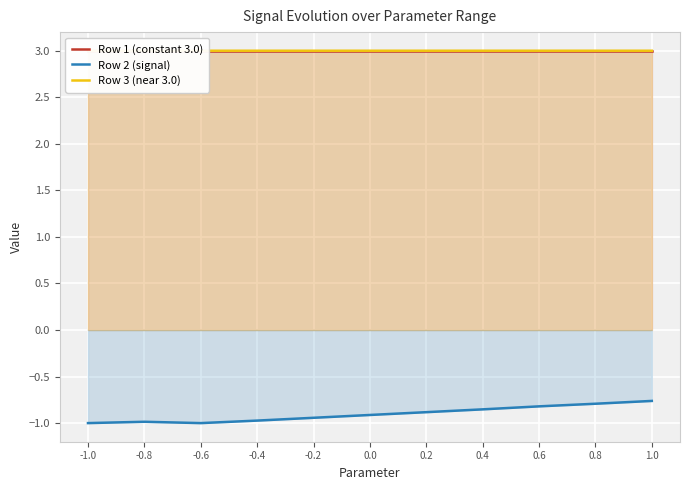

Which series changed the most between 0.8 and 1.0?

Row 2 (signal)